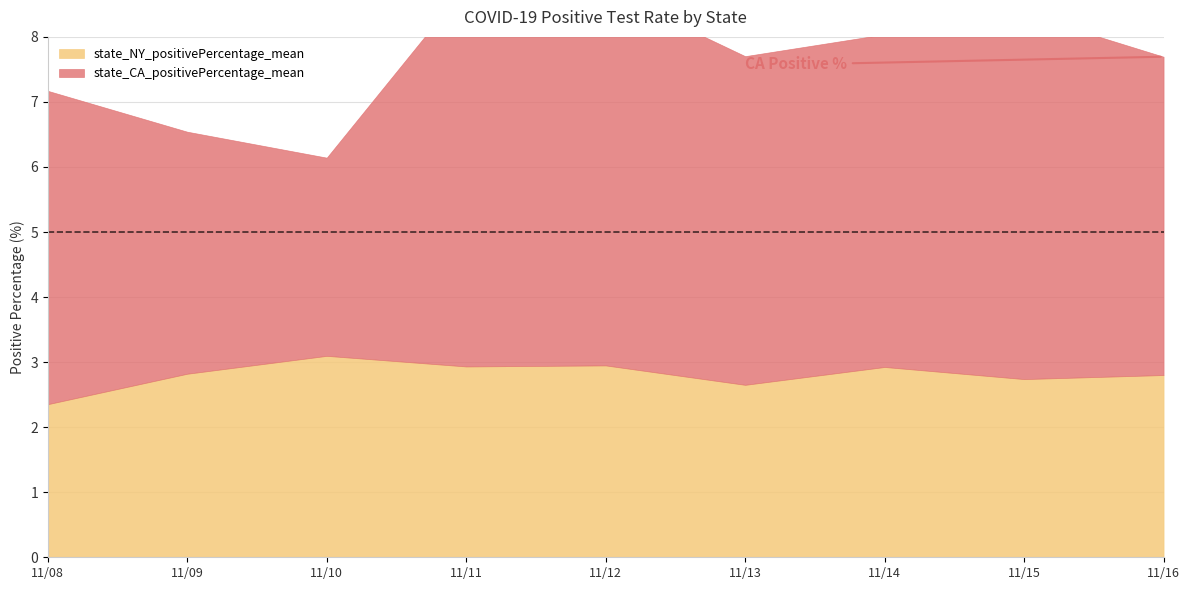

What is the sum of the state_NY_positivePercentage_mean values at 2020-11-14 and 2020-11-09?

5.7